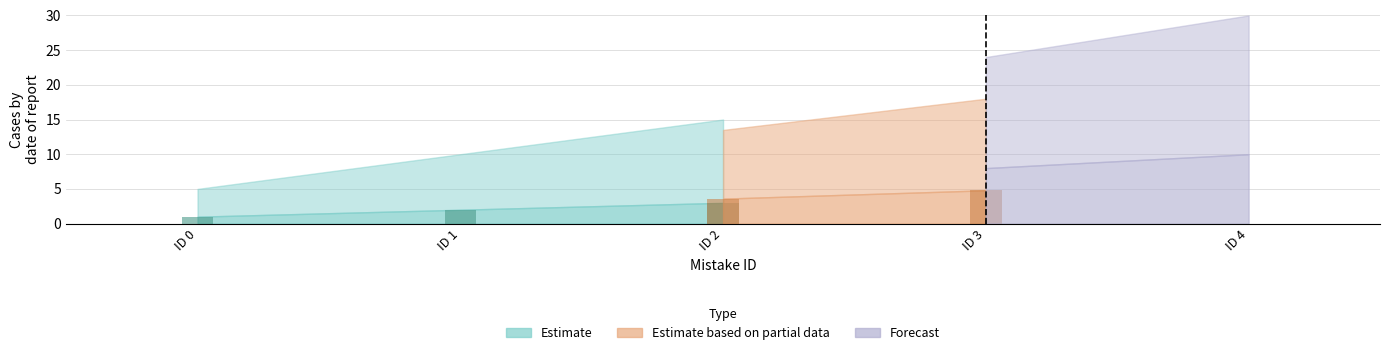

What is the average value?

3